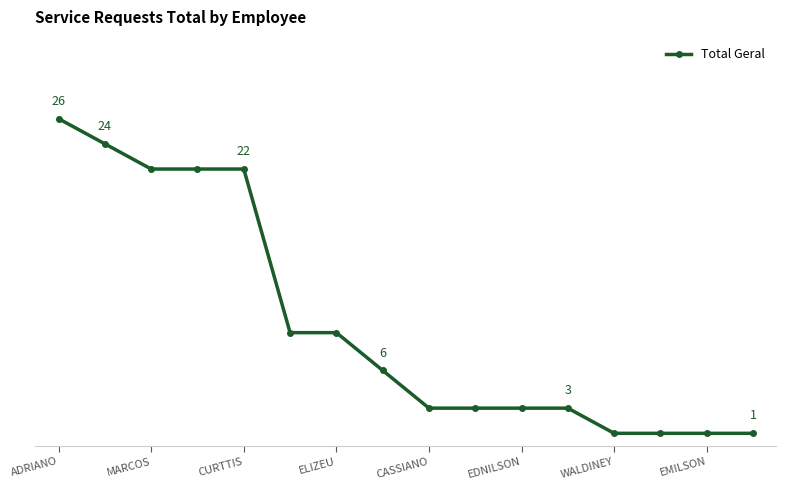

Does the chart have visible grid lines?

No